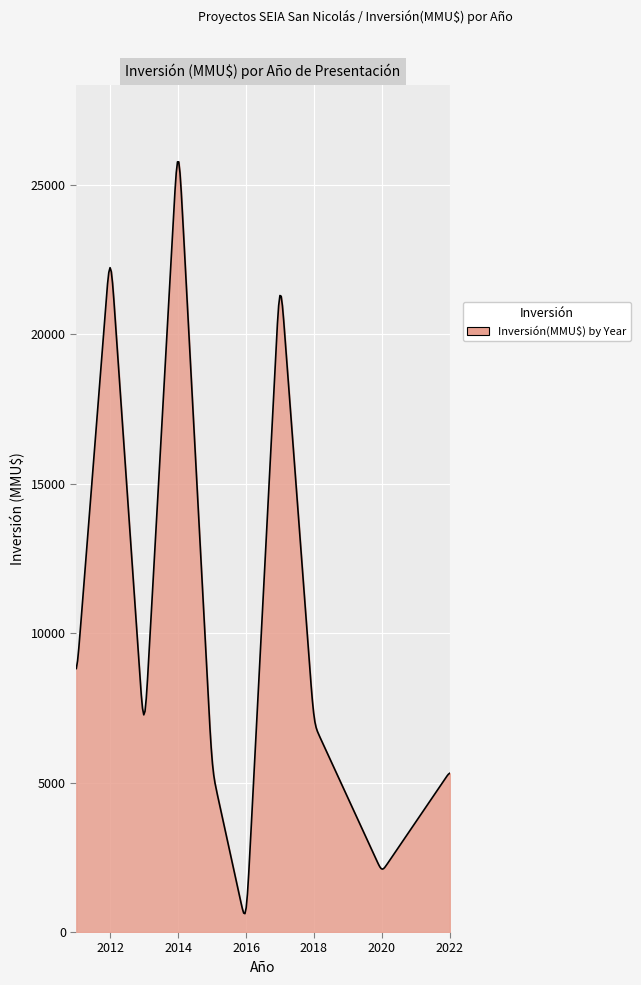

What is the difference between the second highest and minimum values?

25160.6